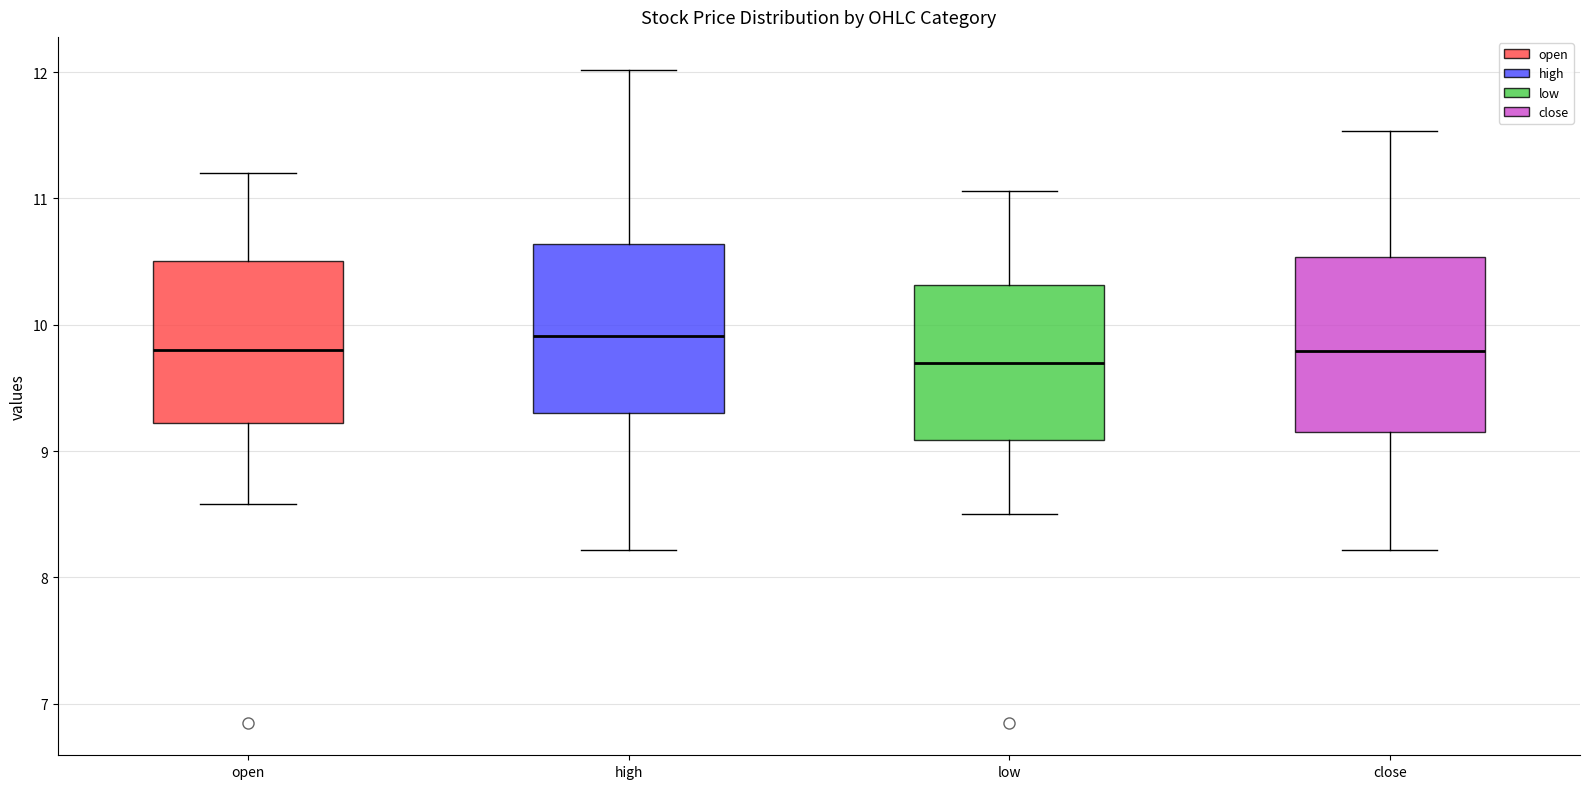

Reading left to right, transcribe this box plot: for each box, give where its median line is, the range the box spans, and where its two whiskers end, as read against the y-axis. The values are not printed on the chart, so give them approximately, as read against the axis.

open: median 9.8, box 9.2 to 10.5, whiskers 8.6 to 11.2
high: median 9.9, box 9.3 to 10.6, whiskers 8.2 to 12.0
low: median 9.7, box 9.1 to 10.3, whiskers 8.5 to 11.1
close: median 9.8, box 9.2 to 10.5, whiskers 8.2 to 11.5